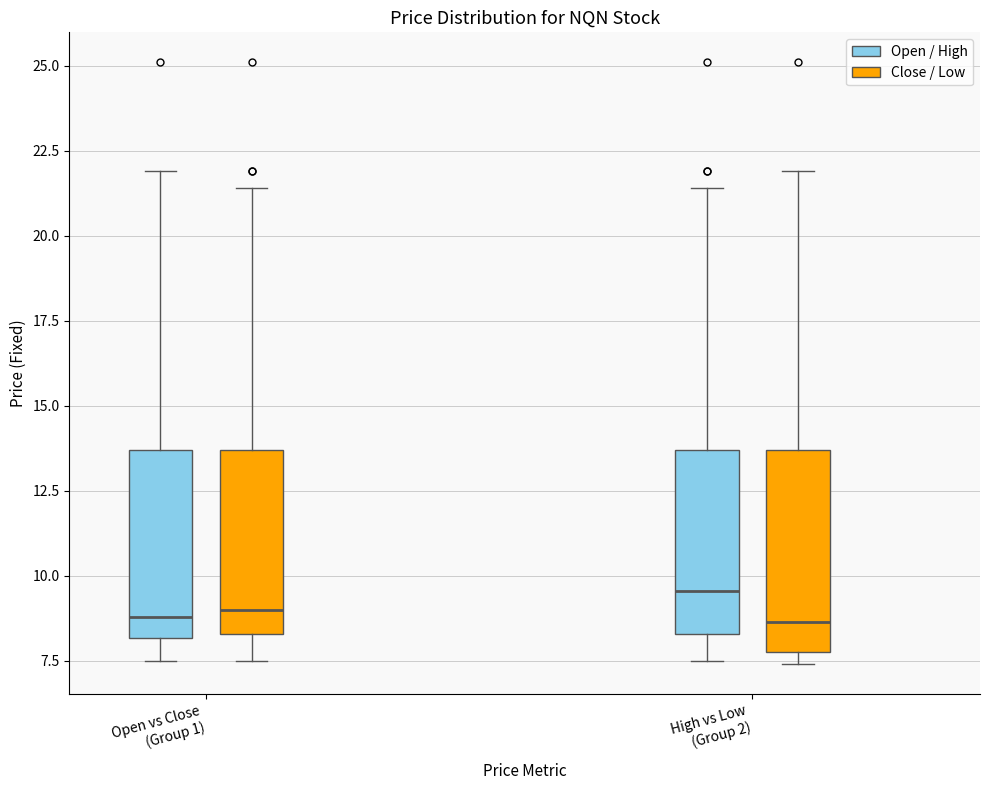

Where does the upper whisker of the box for High vs Low (Group 2) (Close / Low) end on the y-axis? The values are not printed on the chart, so give them approximately, as read against the axis.

22.0